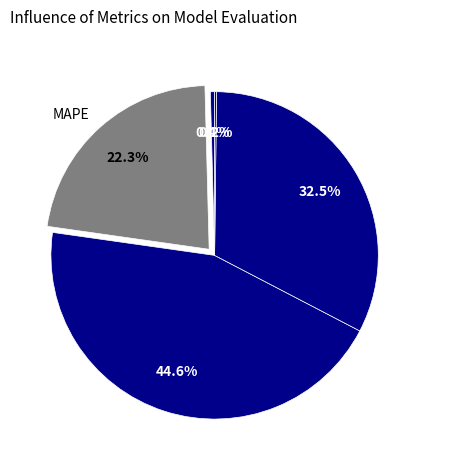

What portion of the pie excludes MSE?

99.6%